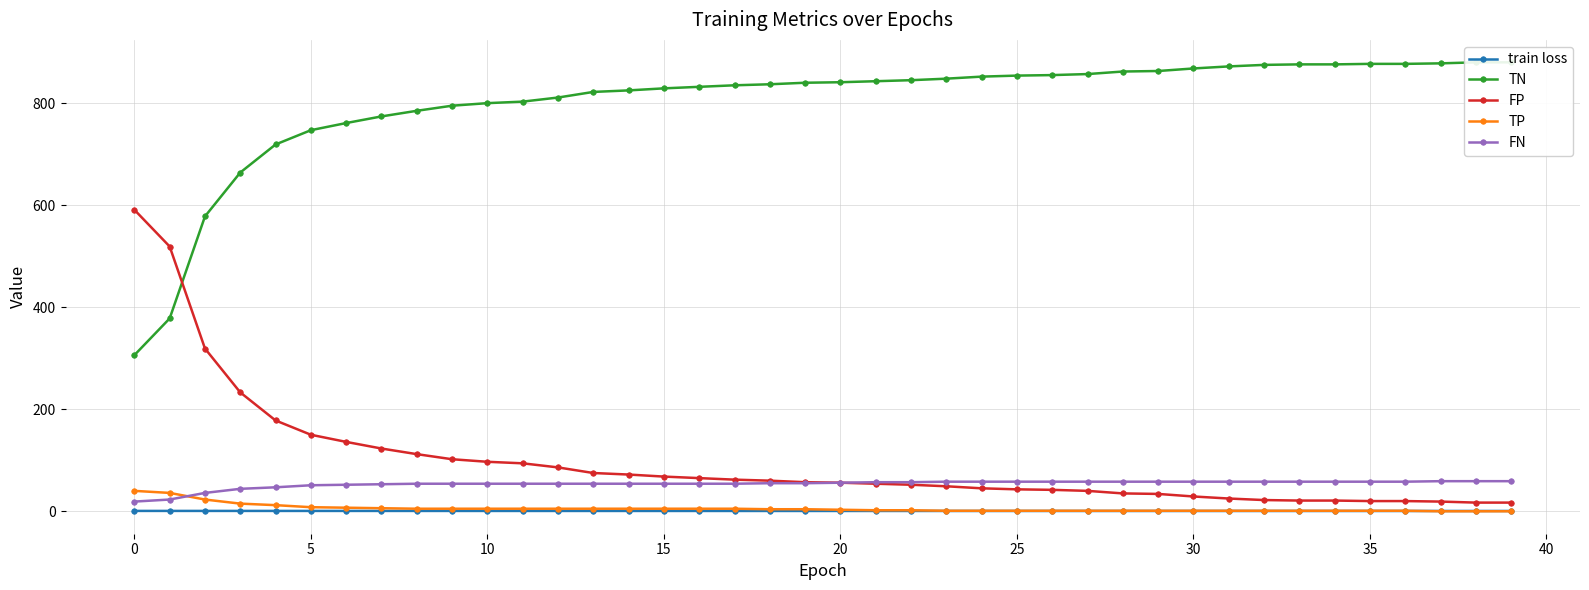

Reading left to right, list all the values displayed in this chart.

train loss: 0.7	0.7	0.7	0.7	0.7	0.7	0.7	0.7	0.7	0.7	0.7	0.7	0.7	0.6	0.6	0.6	0.6	0.6	0.6	0.6	0.6	0.6	0.6	0.6	0.6	0.6	0.6	0.6	0.6	0.6	0.6	0.6	0.6	0.6	0.6	0.6	0.6	0.6	0.6	0.6
TN: 306.0	378.0	578.0	664.0	719.0	747.0	761.0	774.0	785.0	795.0	800.0	803.0	811.0	822.0	825.0	829.0	832.0	835.0	837.0	840.0	841.0	843.0	845.0	848.0	852.0	854.0	855.0	857.0	862.0	863.0	868.0	872.0	875.0	876.0	876.0	877.0	877.0	878.0	880.0	880.0
FP: 591.0	519.0	319.0	233.0	178.0	150.0	136.0	123.0	112.0	102.0	97.0	94.0	86.0	75.0	72.0	68.0	65.0	62.0	60.0	57.0	56.0	54.0	52.0	49.0	45.0	43.0	42.0	40.0	35.0	34.0	29.0	25.0	22.0	21.0	21.0	20.0	20.0	19.0	17.0	17.0
TP: 40.0	36.0	23.0	15.0	12.0	8.0	7.0	6.0	5.0	5.0	5.0	5.0	5.0	5.0	5.0	5.0	5.0	5.0	4.0	4.0	3.0	2.0	2.0	1.0	1.0	1.0	1.0	1.0	1.0	1.0	1.0	1.0	1.0	1.0	1.0	1.0	1.0	0.0	0.0	0.0
FN: 19.0	23.0	36.0	44.0	47.0	51.0	52.0	53.0	54.0	54.0	54.0	54.0	54.0	54.0	54.0	54.0	54.0	54.0	55.0	55.0	56.0	57.0	57.0	58.0	58.0	58.0	58.0	58.0	58.0	58.0	58.0	58.0	58.0	58.0	58.0	58.0	58.0	59.0	59.0	59.0